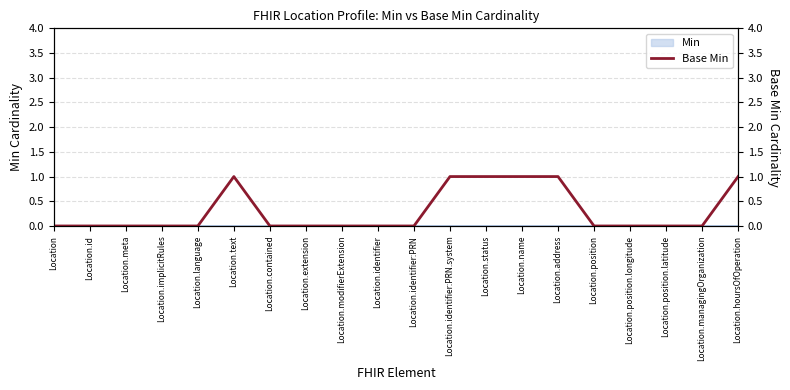

Is this an area chart (filled region under the line)?

No